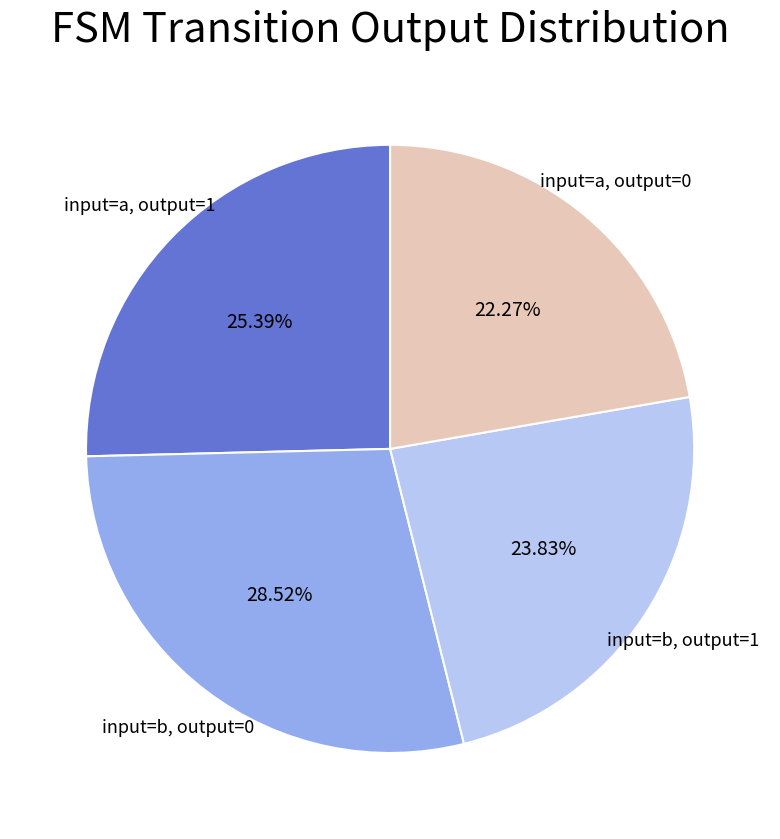

Is there a majority slice in this chart?

No